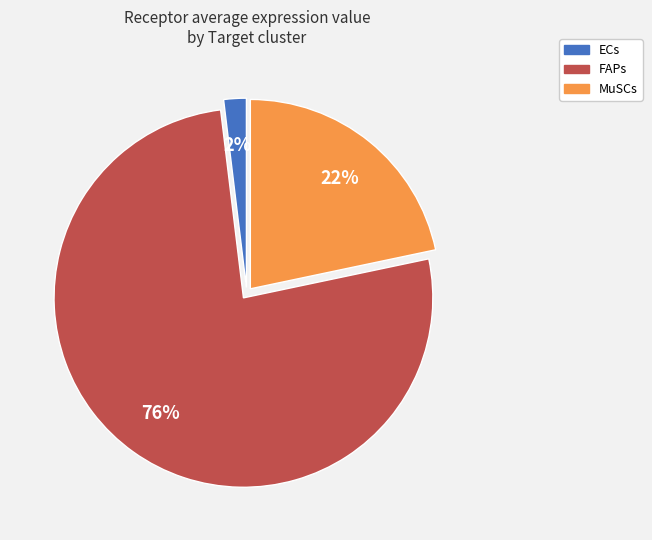

Is the sum of ECs and MuSCs greater than half?

No